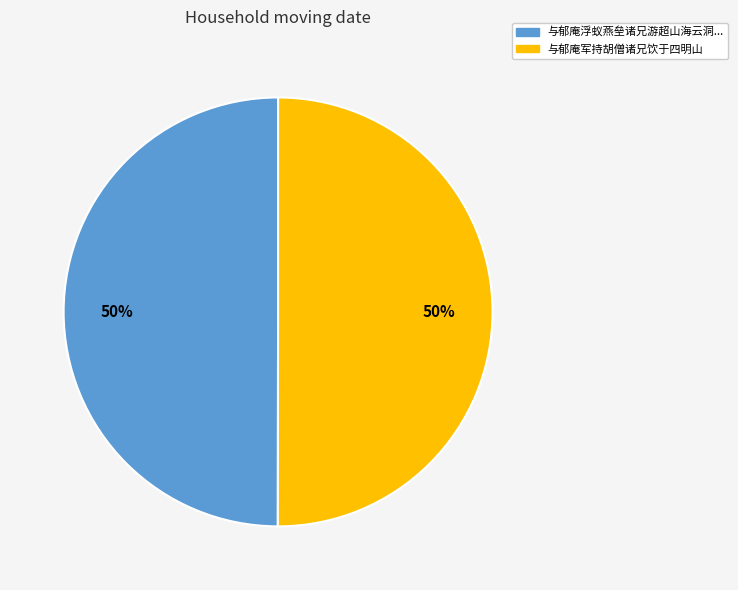

To the nearest percent, what is the average slice percentage?

50%